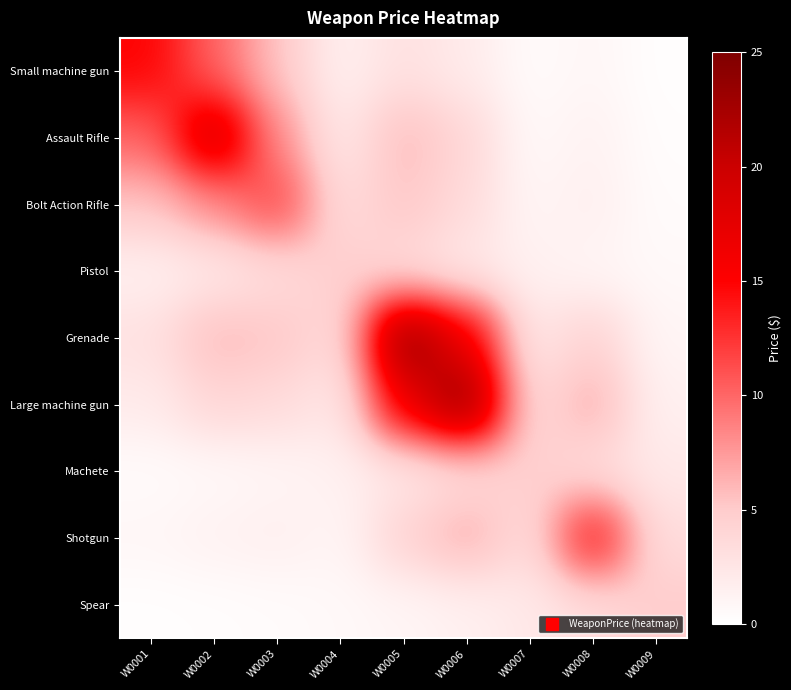

Reading right to left, extract all data points from this chart.

Small machine gun: W0009=0.2	W0008=0.9	W0007=0.5	W0006=2.0	W0005=3.0	W0004=1.5	W0003=5.4	W0002=10.1	W0001=15.0
Assault Rifle: W0009=0.3	W0008=1.4	W0007=0.7	W0006=4.0	W0005=6.0	W0004=2.2	W0003=8.0	W0002=20.0	W0001=10.1
Bolt Action Rifle: W0009=0.5	W0008=1.6	W0007=1.0	W0006=3.6	W0005=5.4	W0004=3.4	W0003=12.0	W0002=8.0	W0001=5.4
Pistol: W0009=0.7	W0008=1.0	W0007=1.5	W0006=2.2	W0005=3.4	W0004=5.0	W0003=3.4	W0002=2.2	W0001=1.5
Grenade: W0009=1.0	W0008=4.5	W0007=2.2	W0006=16.8	W0005=25.0	W0004=3.4	W0003=5.4	W0002=6.0	W0001=3.0
Large machine gun: W0009=1.5	W0008=6.7	W0007=3.4	W0006=25.0	W0005=16.8	W0004=2.2	W0003=3.6	W0002=4.0	W0001=2.0
Machete: W0009=2.2	W0008=3.4	W0007=5.0	W0006=3.4	W0005=2.2	W0004=1.5	W0003=1.0	W0002=0.7	W0001=0.5
Shotgun: W0009=3.4	W0008=15.0	W0007=3.4	W0006=6.7	W0005=4.5	W0004=1.0	W0003=1.6	W0002=1.4	W0001=0.9
Spear: W0009=5.0	W0008=3.4	W0007=2.2	W0006=1.5	W0005=1.0	W0004=0.7	W0003=0.5	W0002=0.3	W0001=0.2